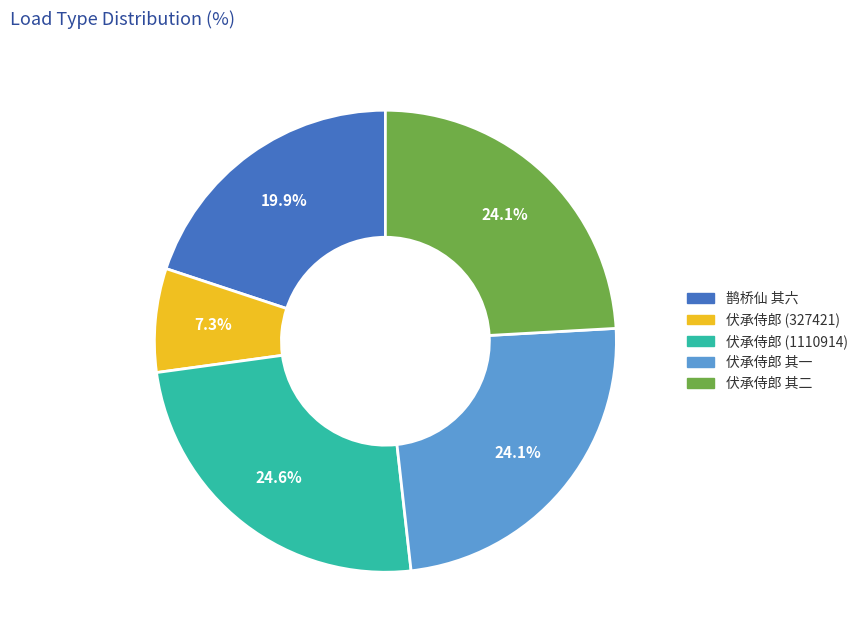

Is there any slice that represents more than half of the pie?

No